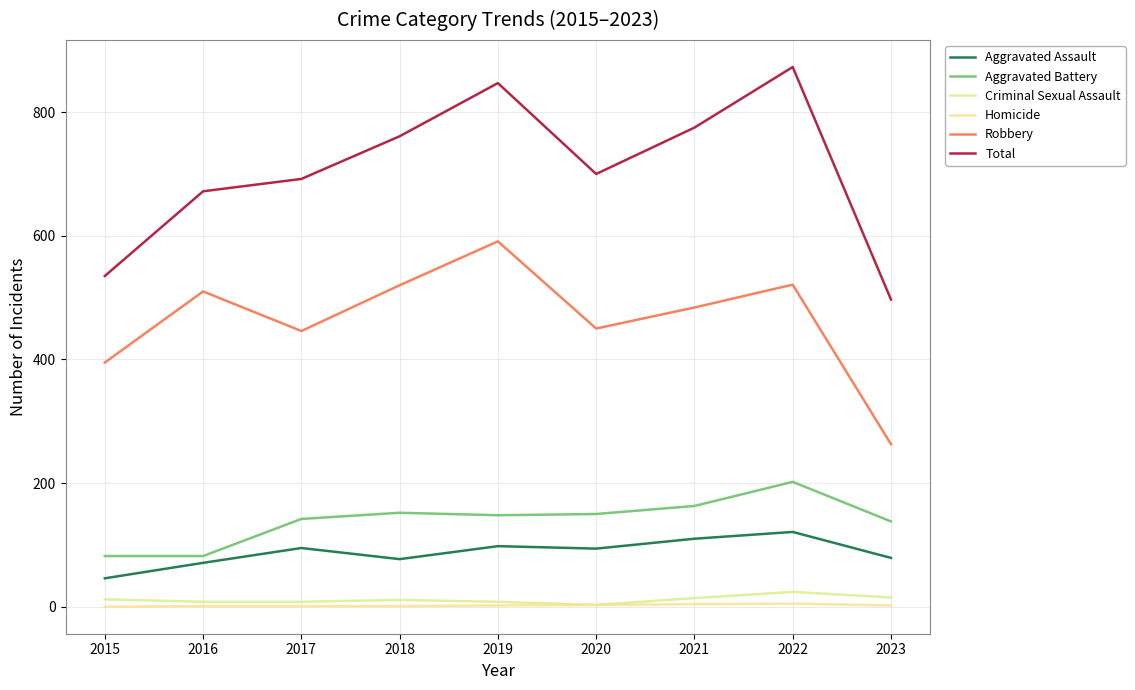

What is the highest value of the Aggravated Battery series?

202